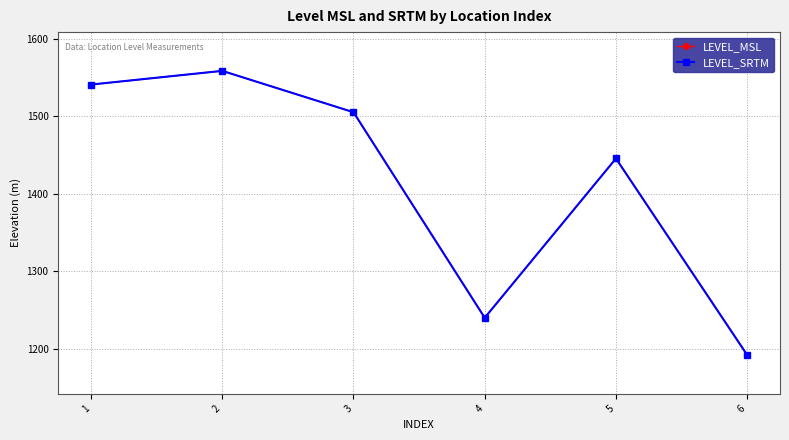

What is the sum of all LEVEL_MSL values?

8481.7